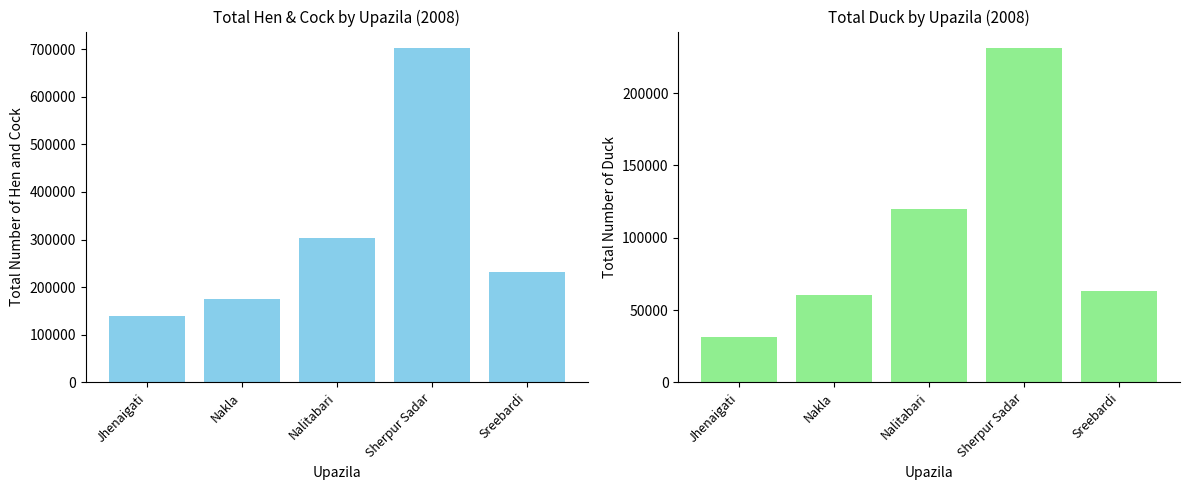

Which category has the lowest value in the Duck (Total) series?

Jhenaigati